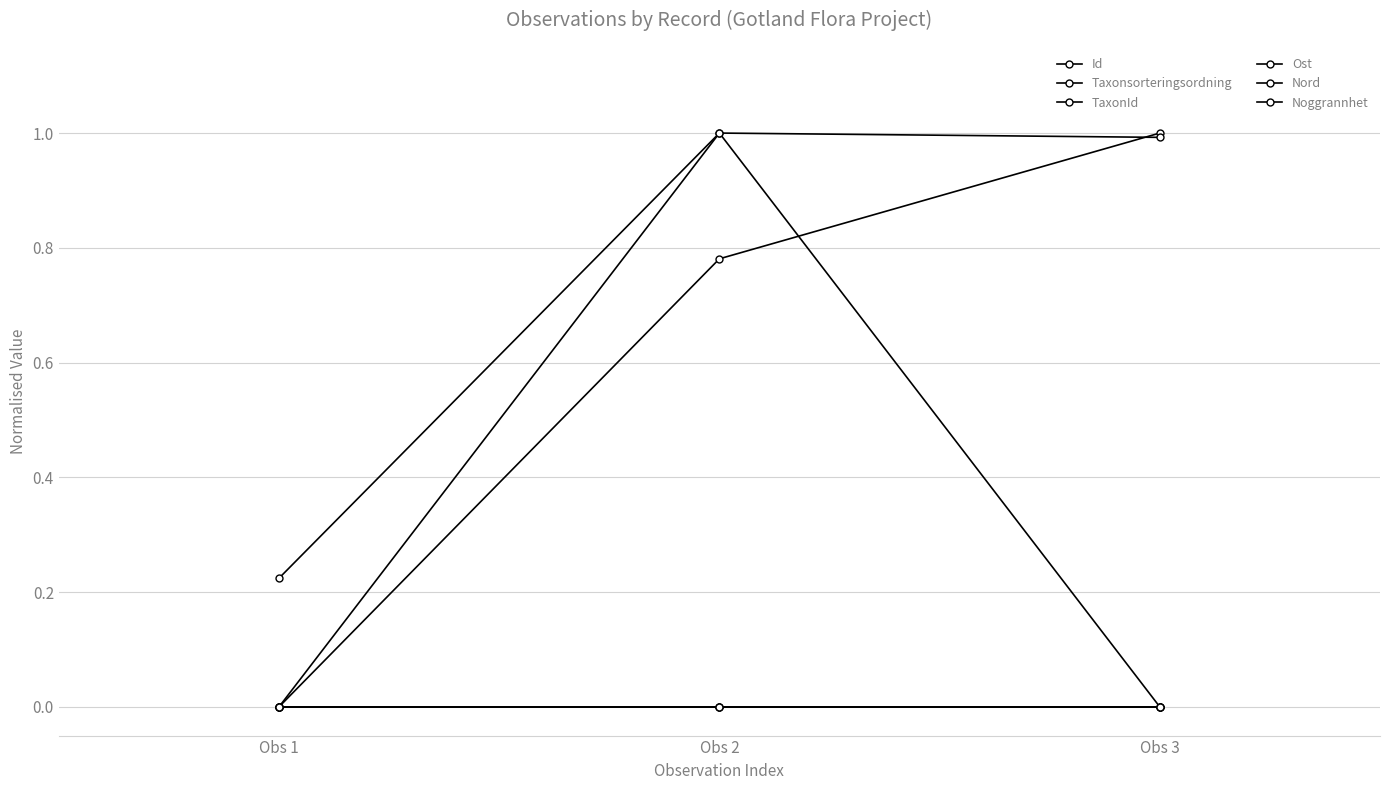

Which series has the widest spread of values?

Id